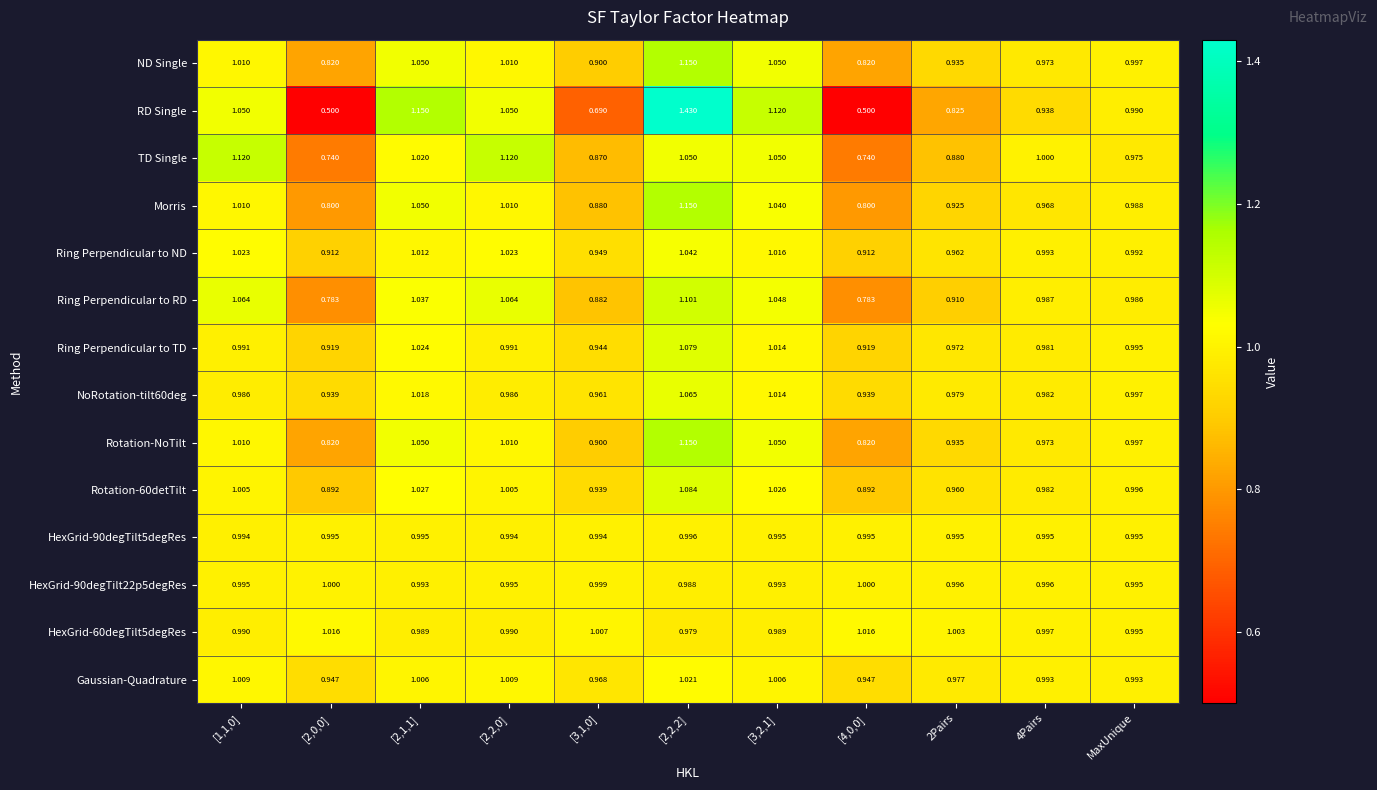

Is the value of NoRotation-tilt60deg at [2,1,1] greater than the value of TD Single at [2,0,0]?

Yes